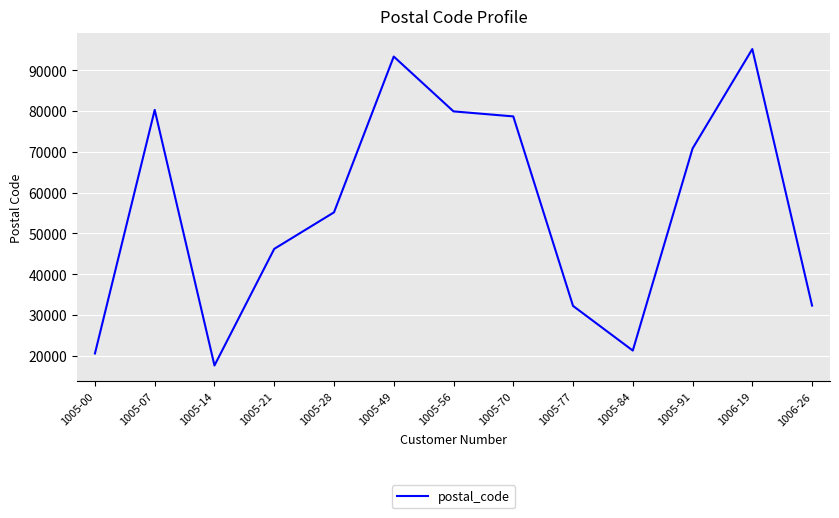

Read the value at 1005-28, to the nearest 100.

55200